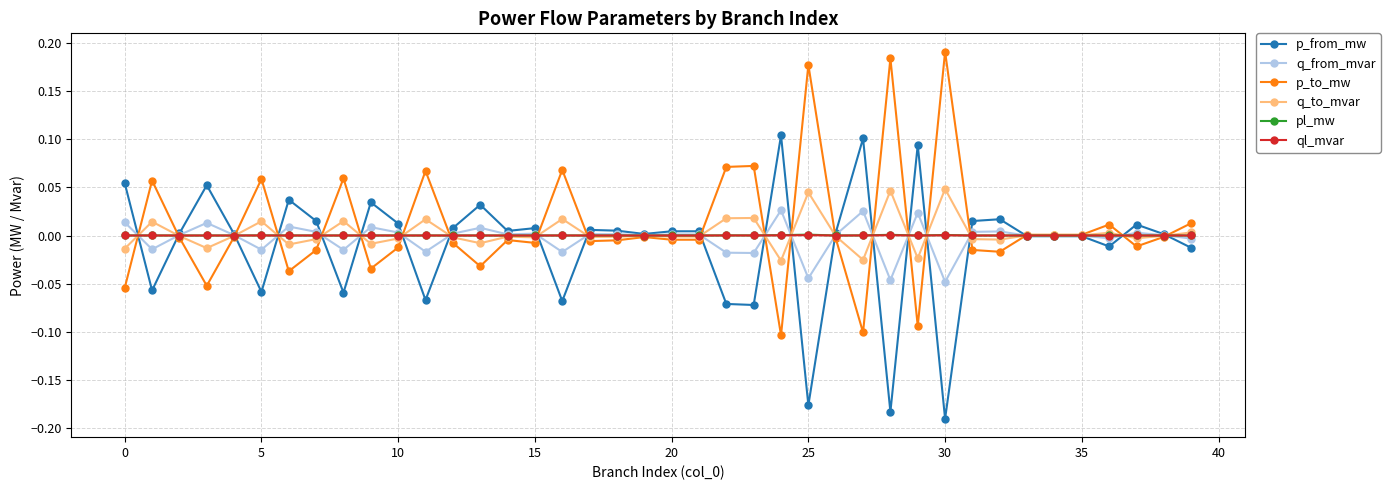

True or false: q_from_mvar has more than 2 points higher than both neighbors.

True